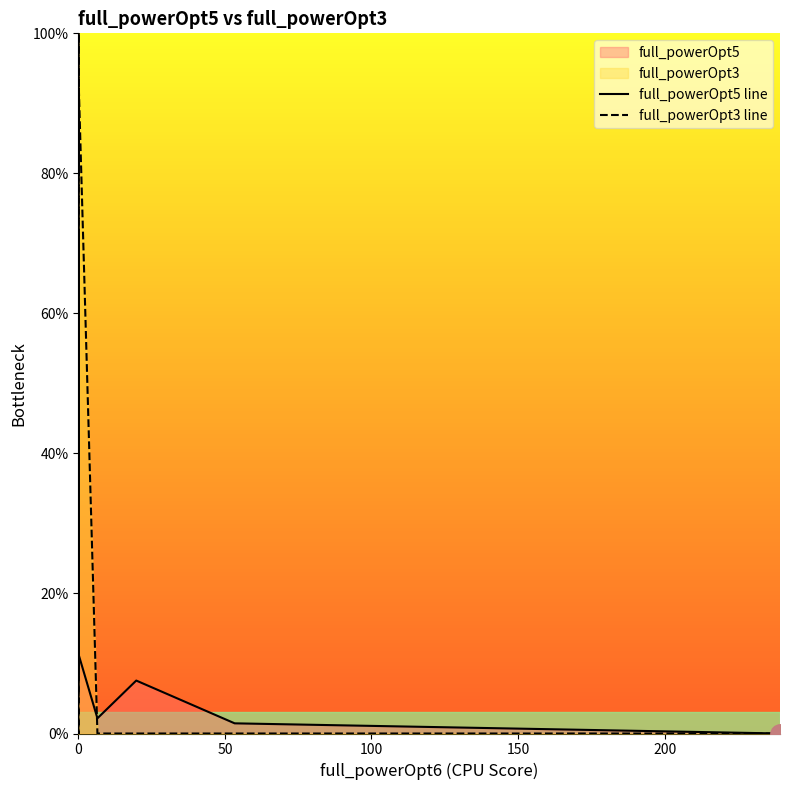

Count the number of data series in this chart.

2